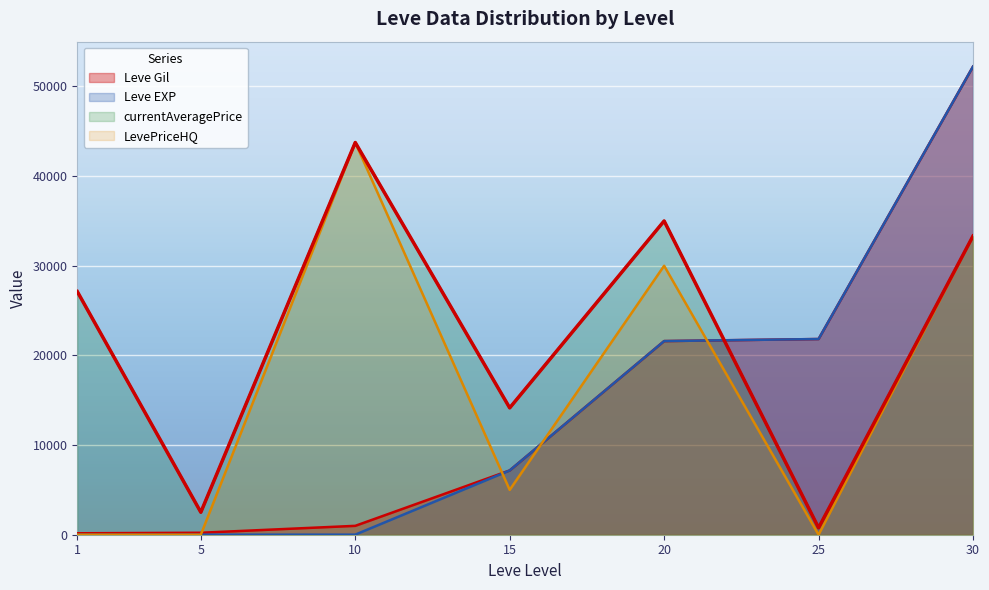

Rank the categories by Leve EXP value from highest to lowest.

30, 25, 20, 15, 10, 5, 1